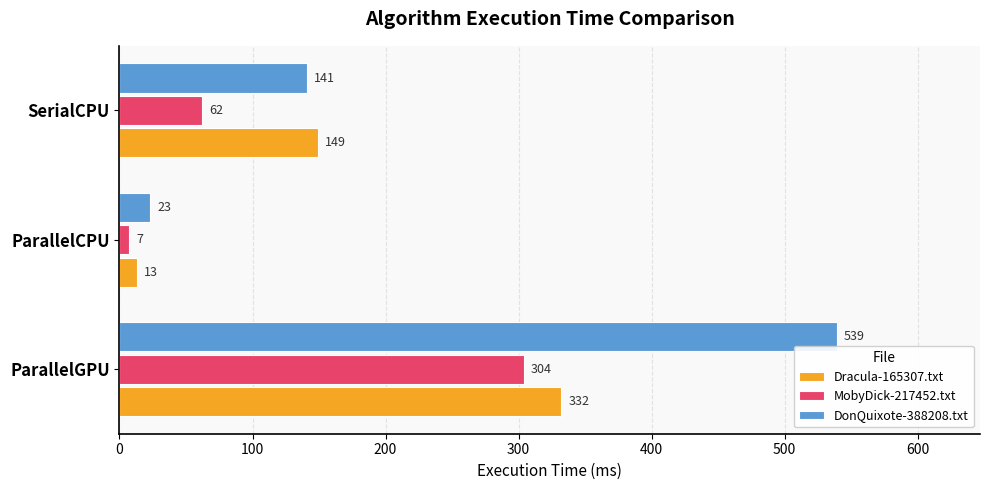

Is it true that DonQuixote-388208.txt equals 58 at SerialCPU?

False